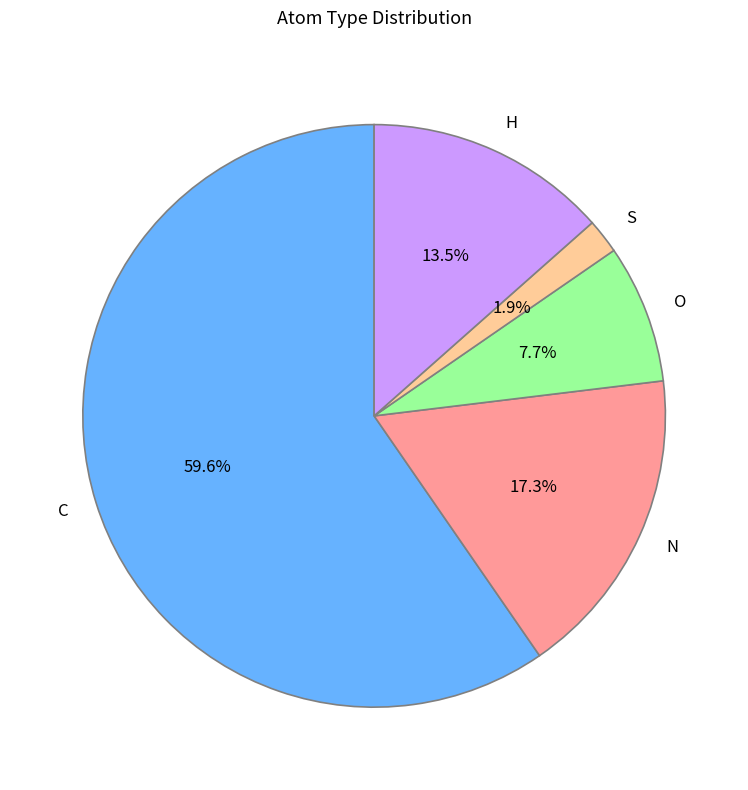

Rank the categories by value from highest to lowest.

C, N, H, O, S